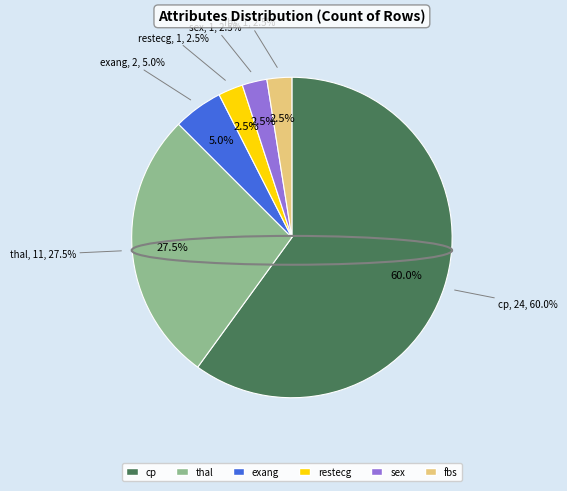

How many segments does this pie chart have?

6